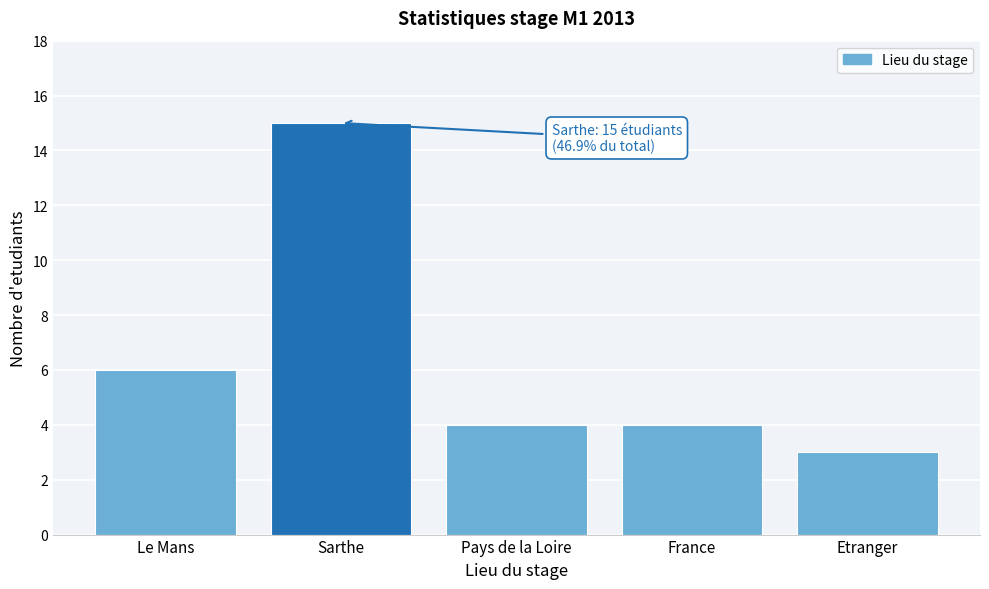

Reading right to left, transcribe all the data shown in this chart.

3	4	4	15	6